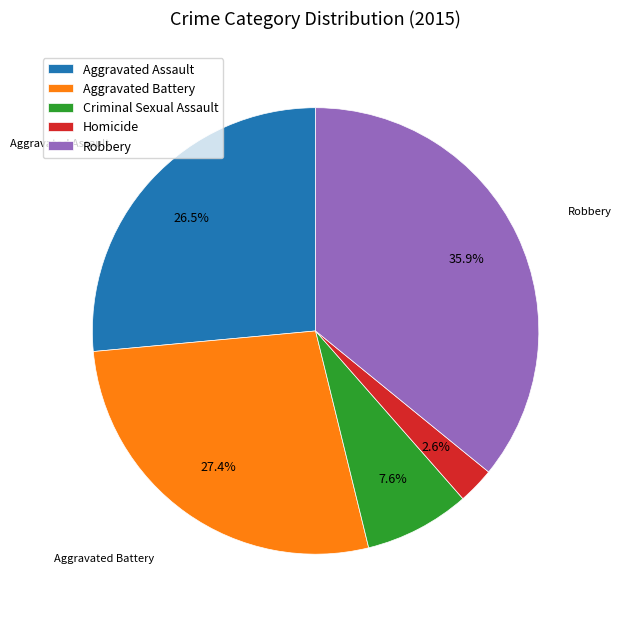

To the nearest percent, what is the difference between the Homicide and Aggravated Assault slice percentages?

24%